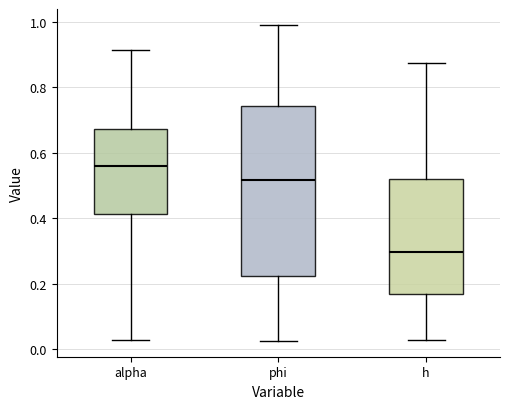

Which box has the lowest median line?

h